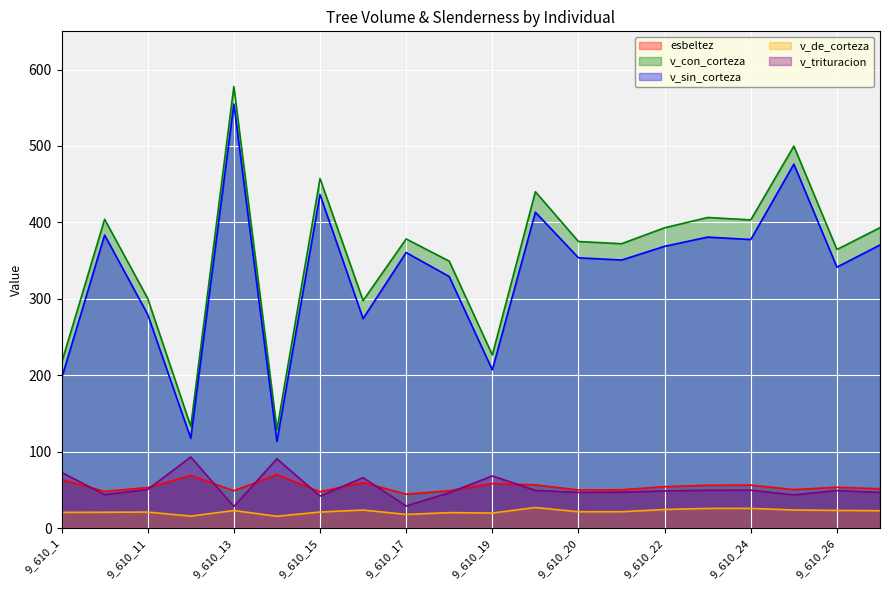

What is the maximum value shown in the chart?

577.9